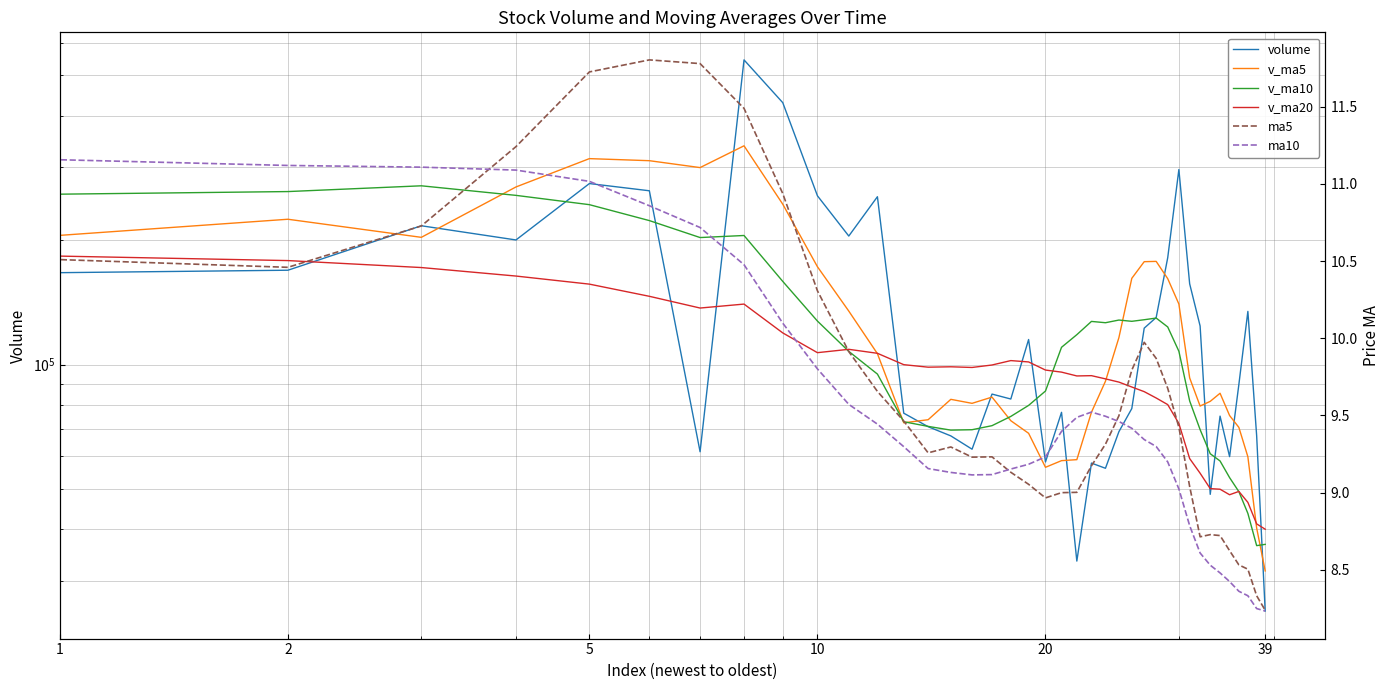

True or false: v_ma5 and ma5 cross at least once.

False